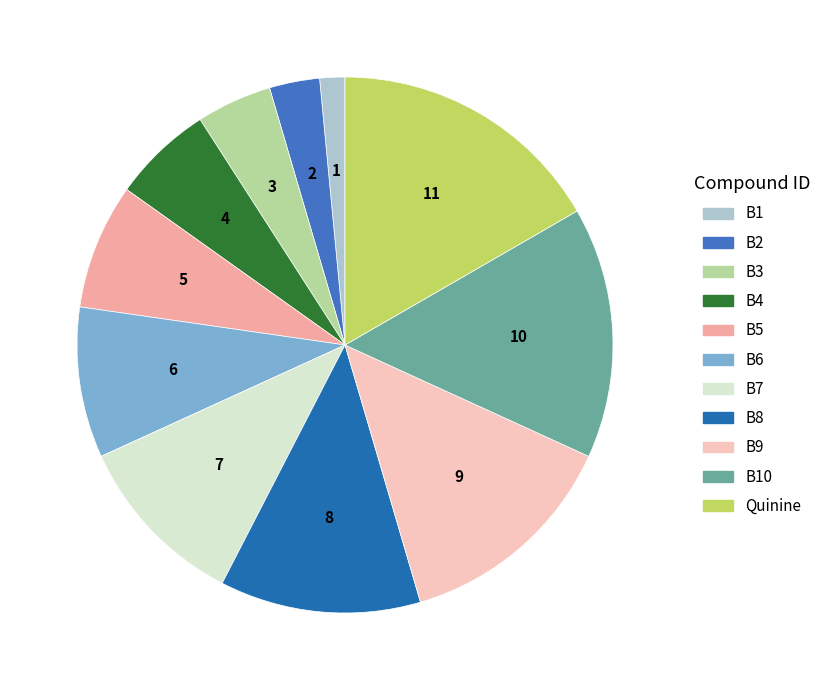

Is there any slice that represents more than half of the pie?

No